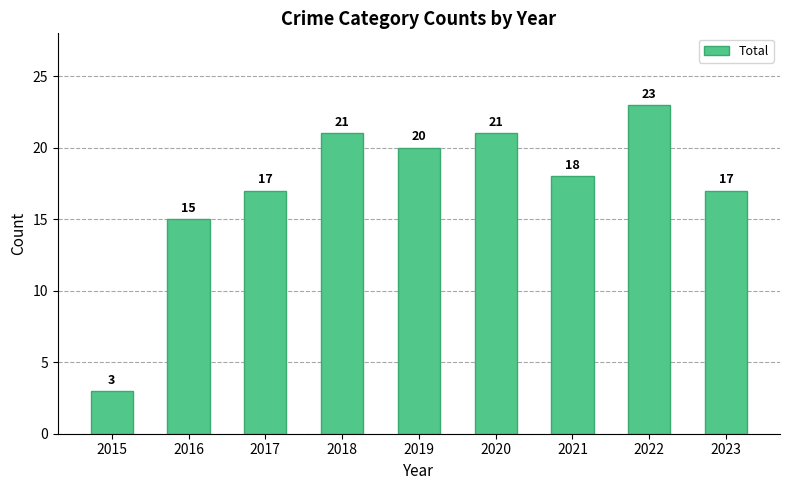

Does the chart contain any negative values?

No